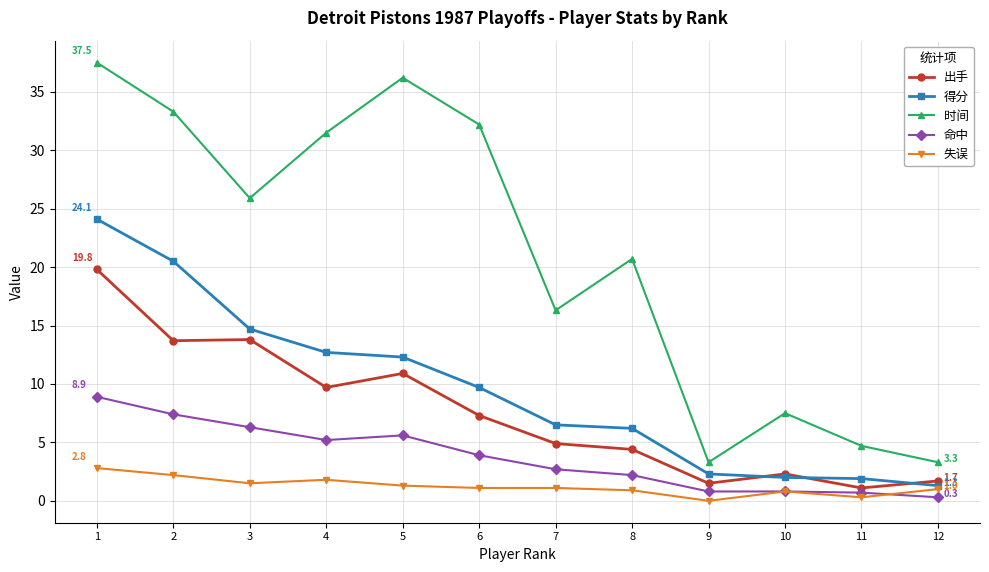

What is the total value across all series at 6?

54.2